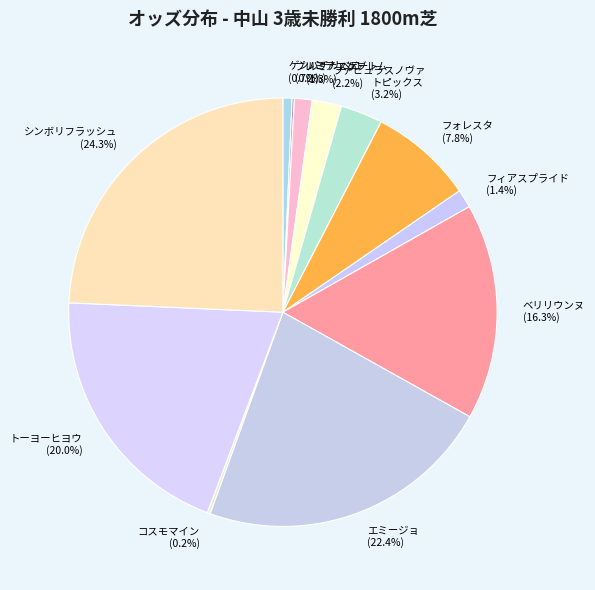

How many slices are in this pie chart?

12